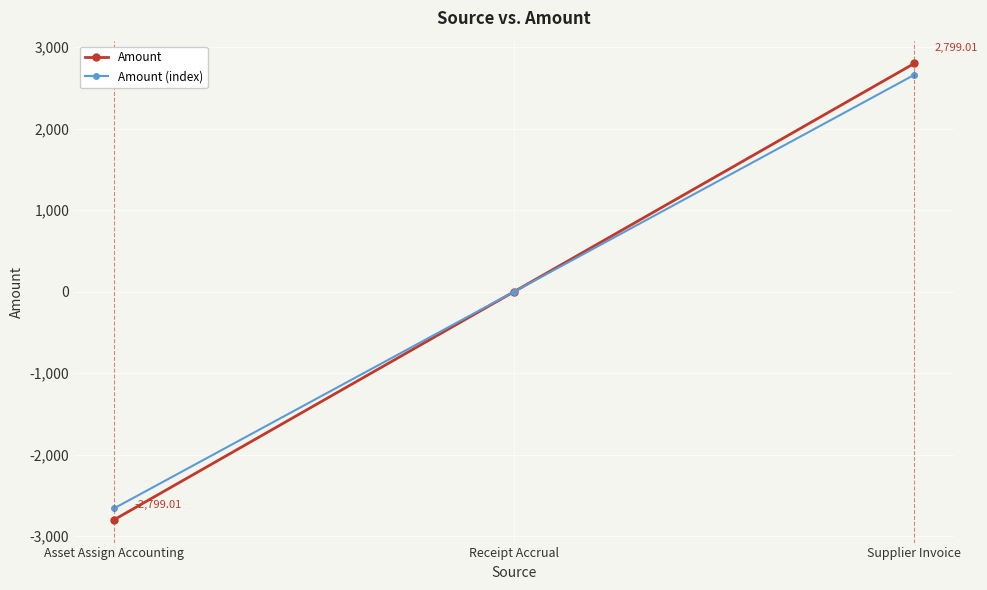

How many series are shown in this chart?

2